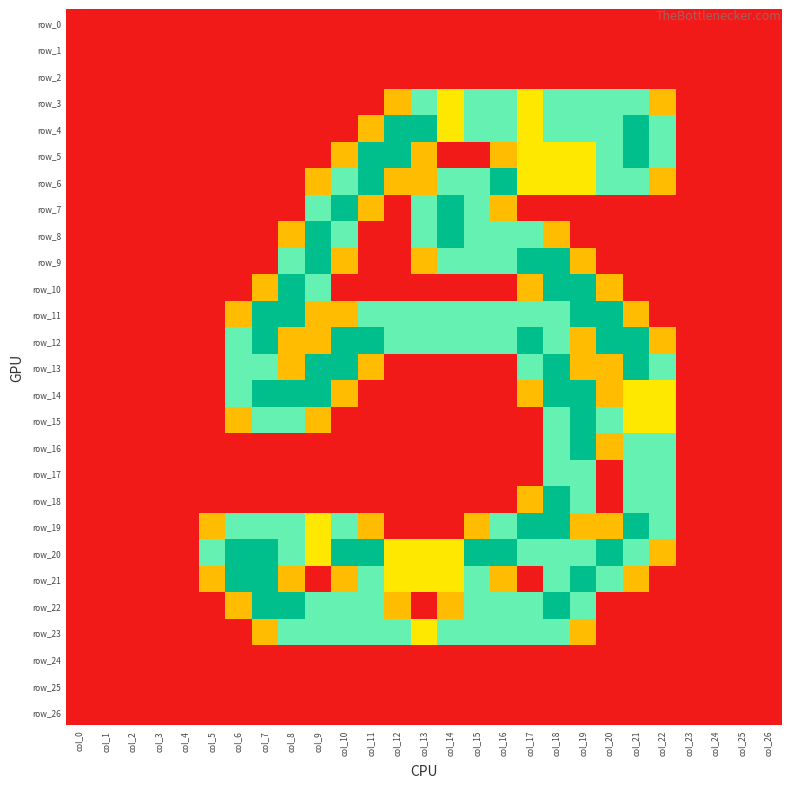

At which category does the chart reach its peak across all series?

col_12